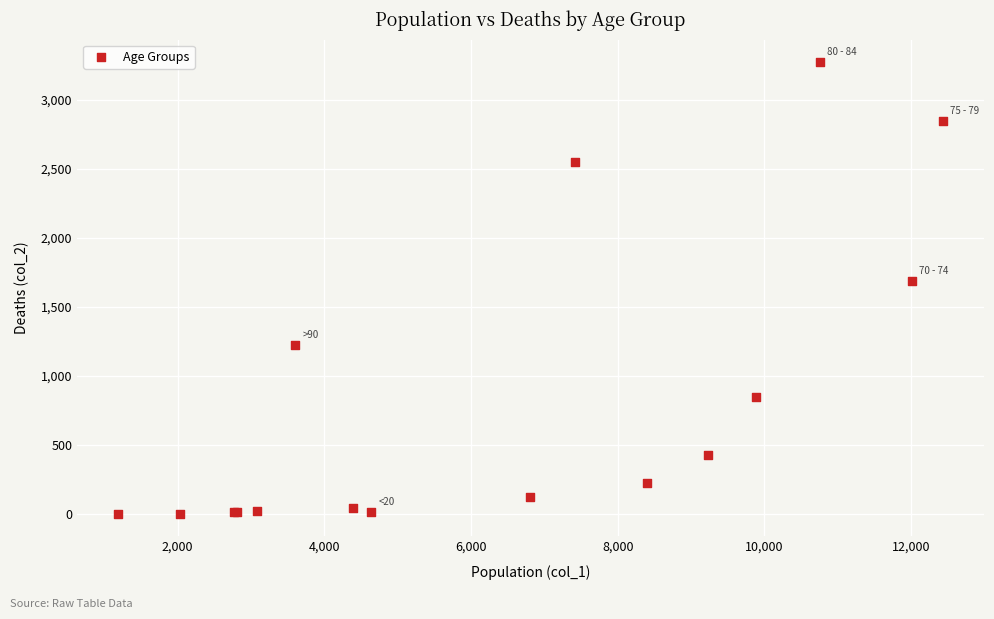

What Y value in the scatter plot is closest to 1638?

1690